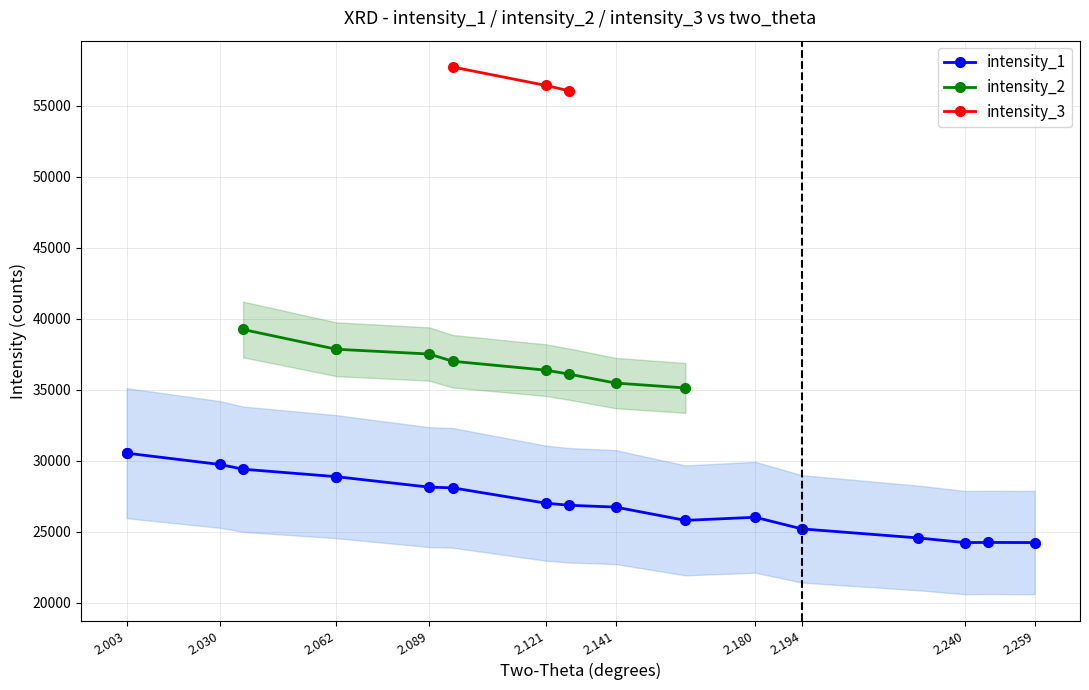

What is the value of the intensity_3 point at the 1st from the left?

57715